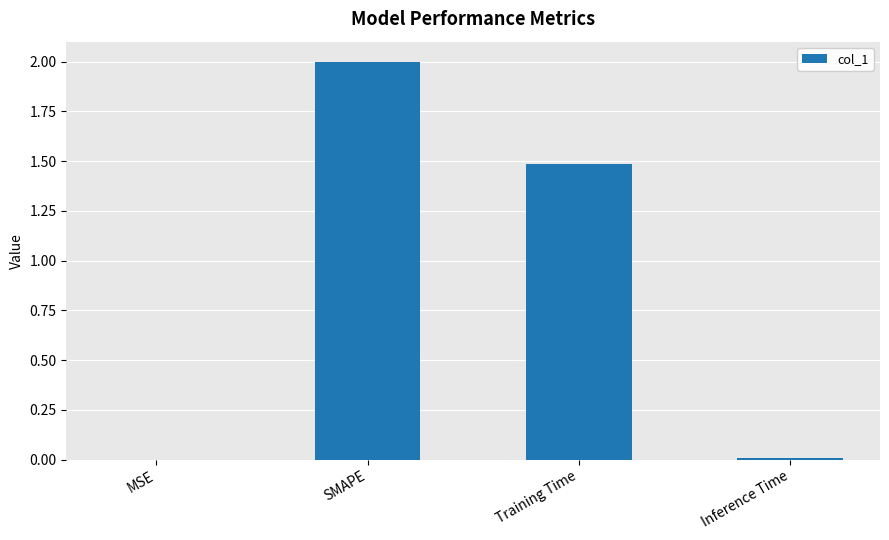

Are the bars horizontal?

No